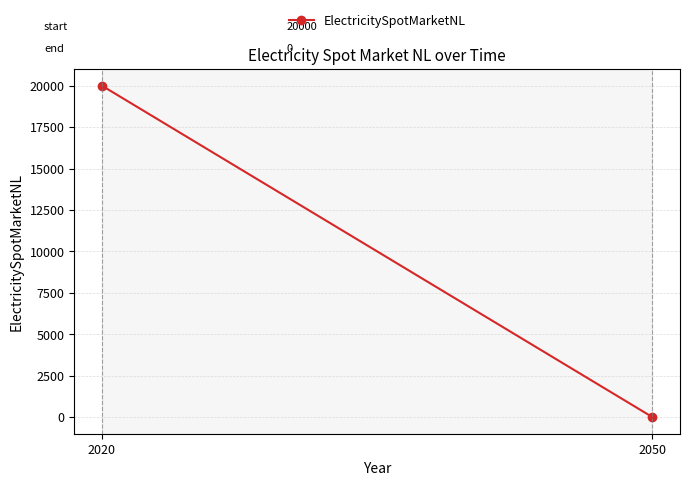

Between 2020 and 2050, which is larger?

2020